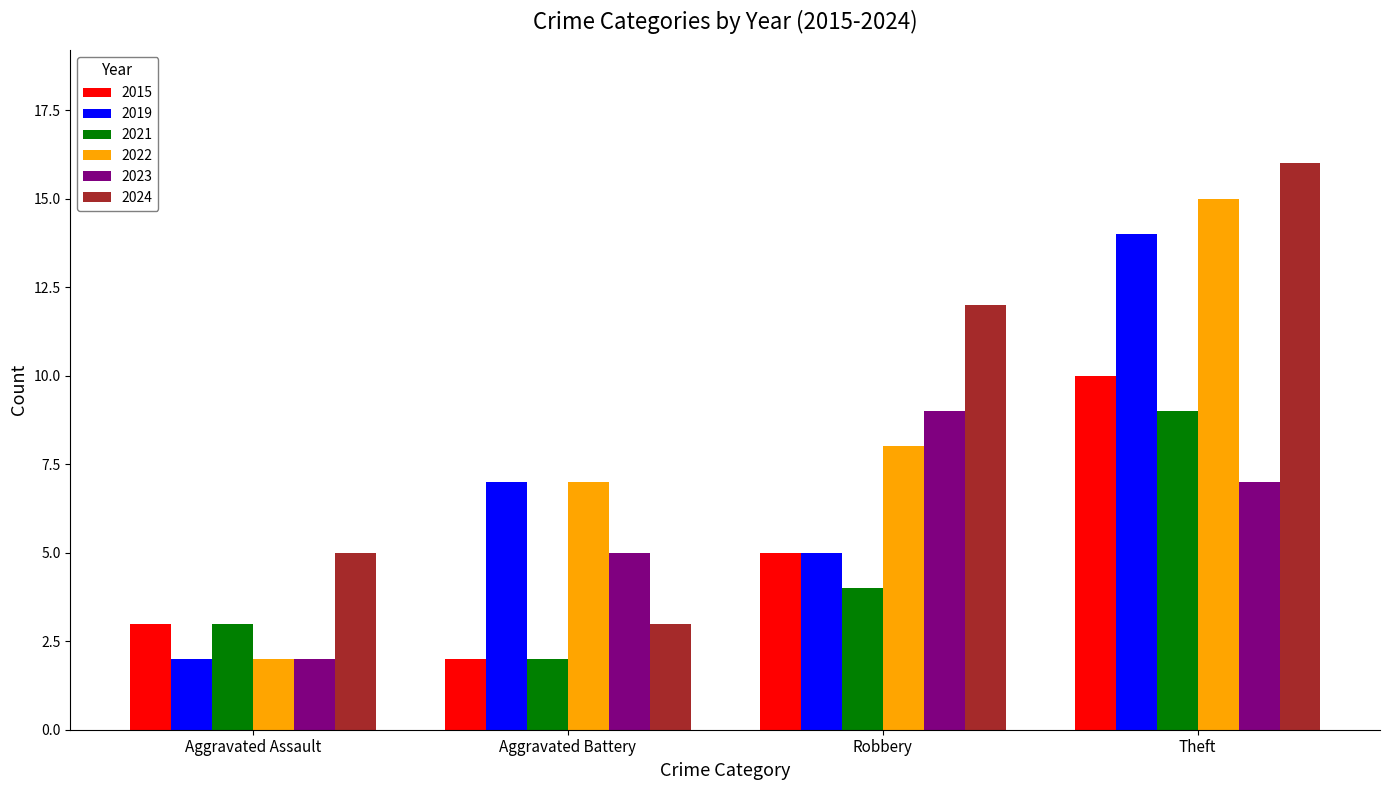

Reading left to right, extract all data points from this chart.

2015: Aggravated Assault=3	Aggravated Battery=2	Robbery=5	Theft=10
2019: Aggravated Assault=2	Aggravated Battery=7	Robbery=5	Theft=14
2021: Aggravated Assault=3	Aggravated Battery=2	Robbery=4	Theft=9
2022: Aggravated Assault=2	Aggravated Battery=7	Robbery=8	Theft=15
2023: Aggravated Assault=2	Aggravated Battery=5	Robbery=9	Theft=7
2024: Aggravated Assault=5	Aggravated Battery=3	Robbery=12	Theft=16